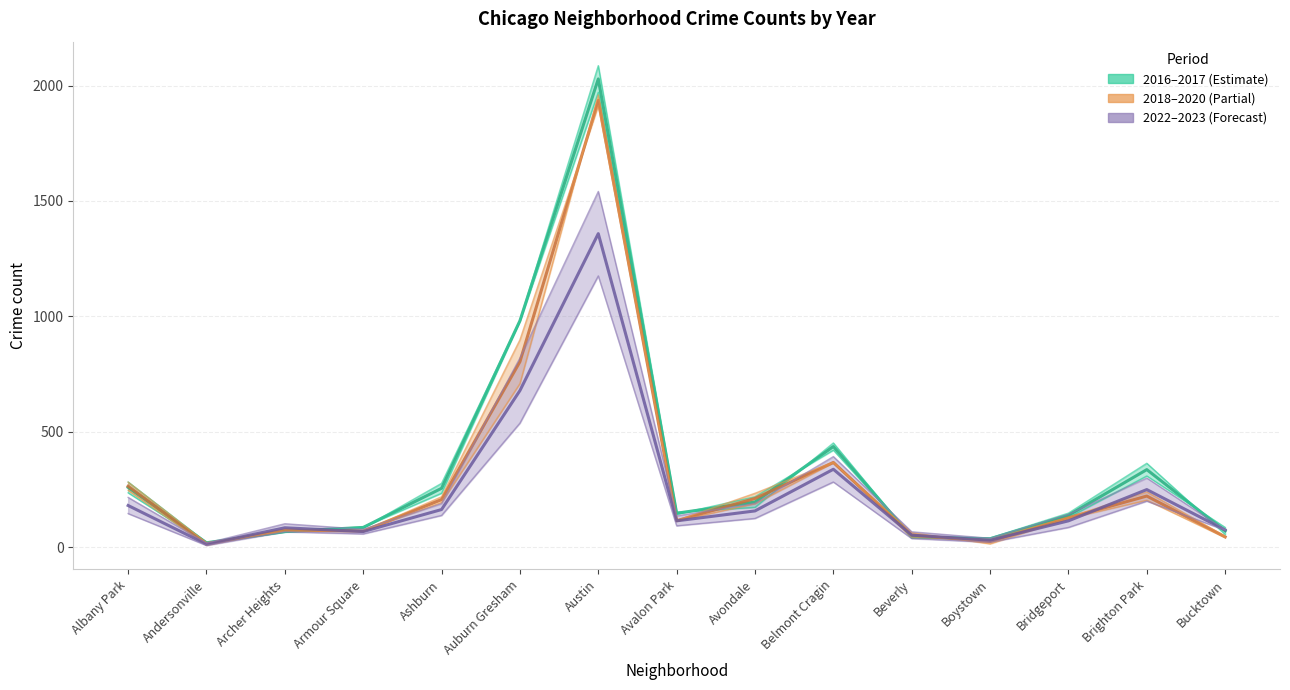

Where do 2016 and 2020 first cross each other?

Andersonville and Archer Heights